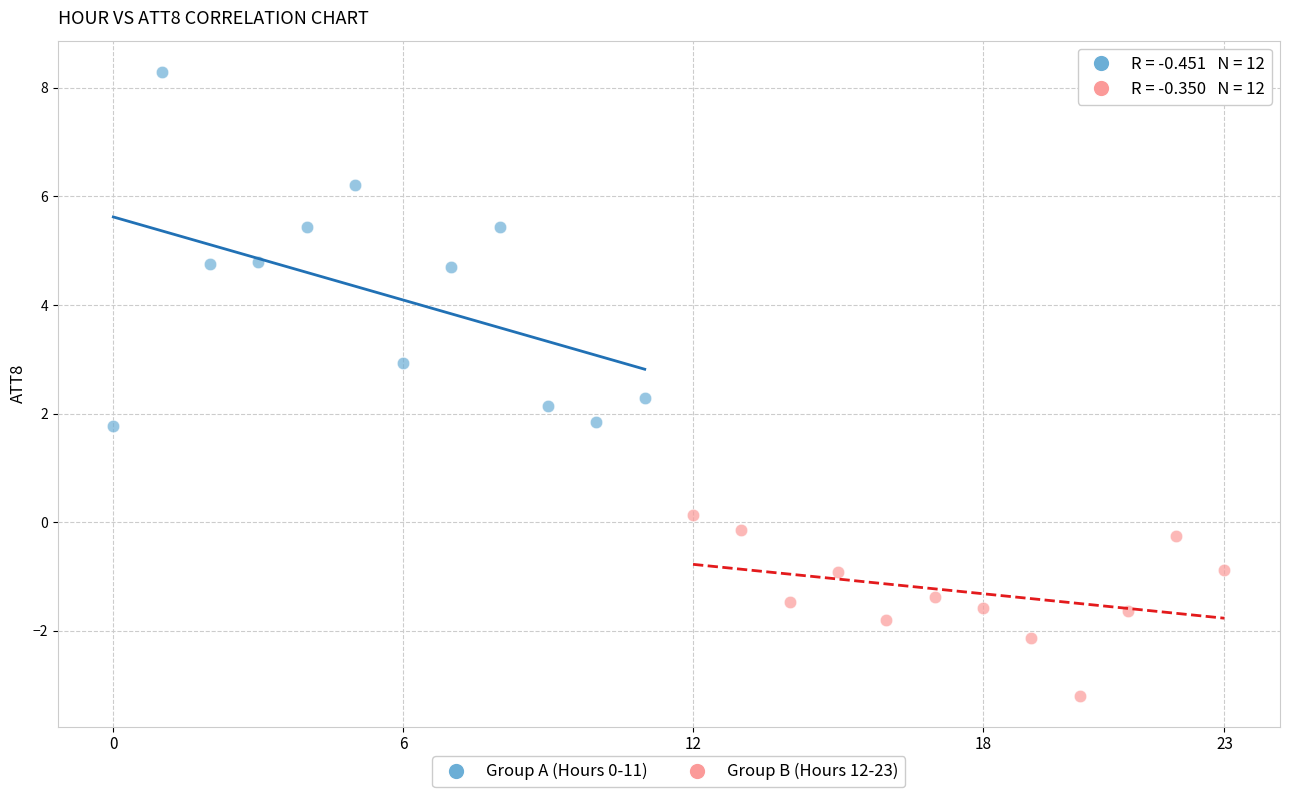

Which series contains the lowest Y value?

Group B (Hours 12-23)